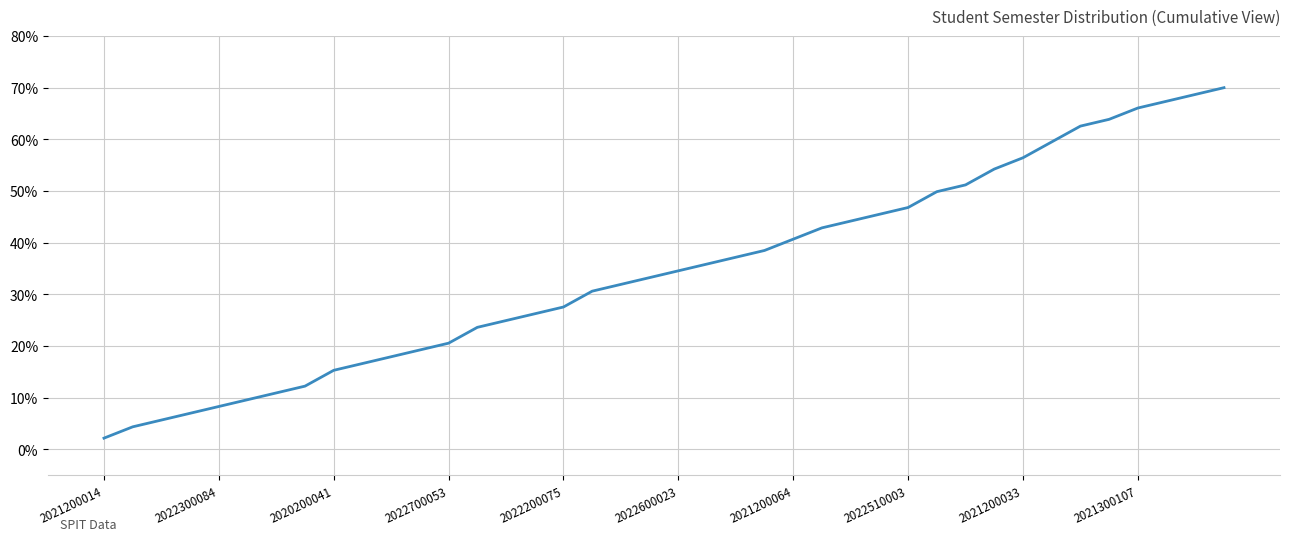

What is the difference between the maximum and minimum values?

67.8